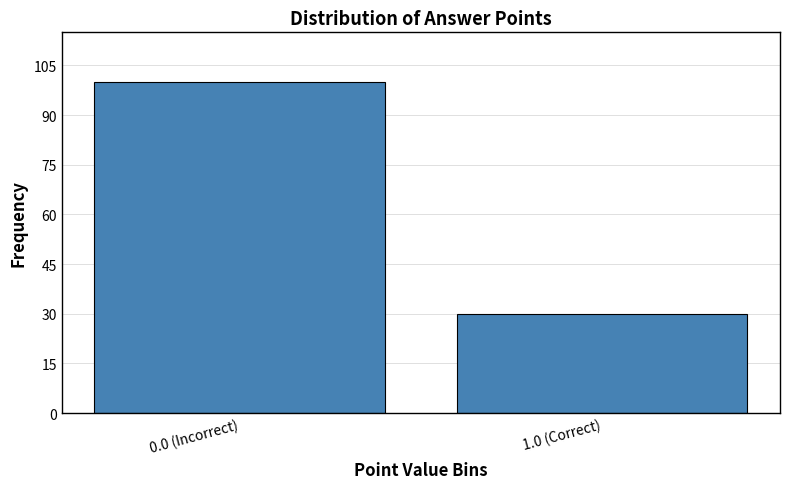

Reading left to right, transcribe all the data shown in this chart.

100	30